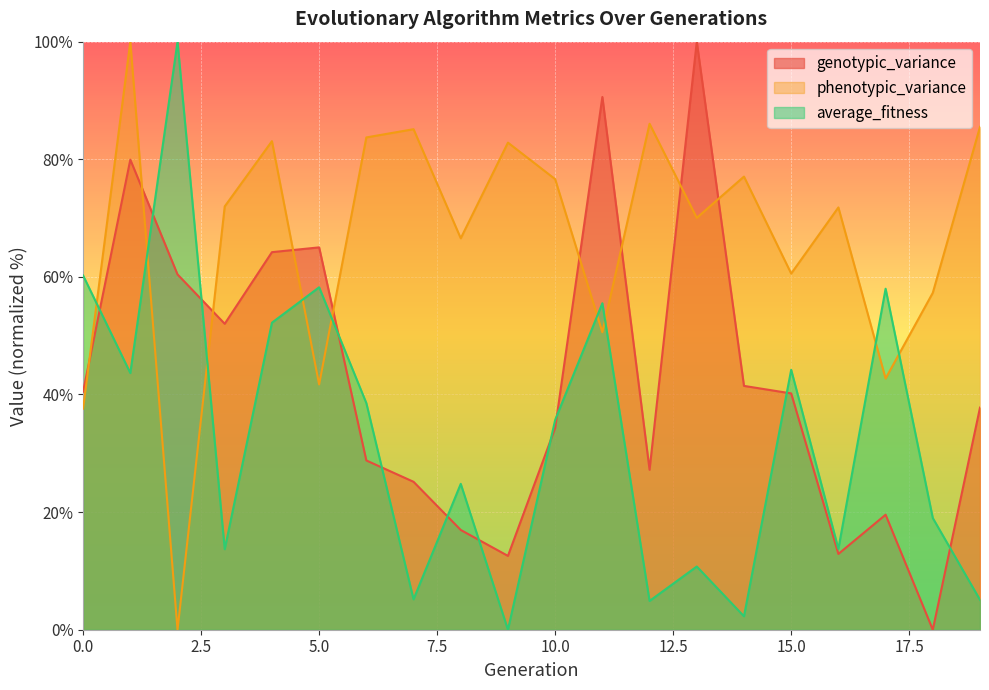

Which category has the lowest value across all series?

18